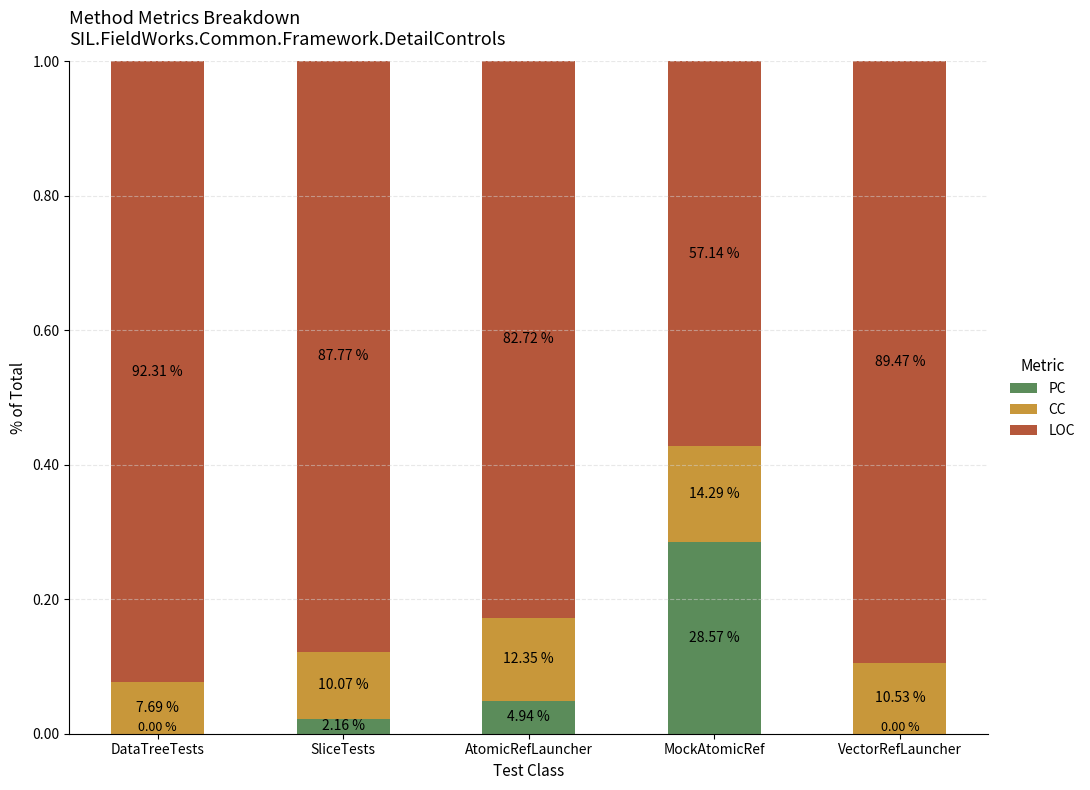

At which category is the sum across all series the highest?

DataTreeTests